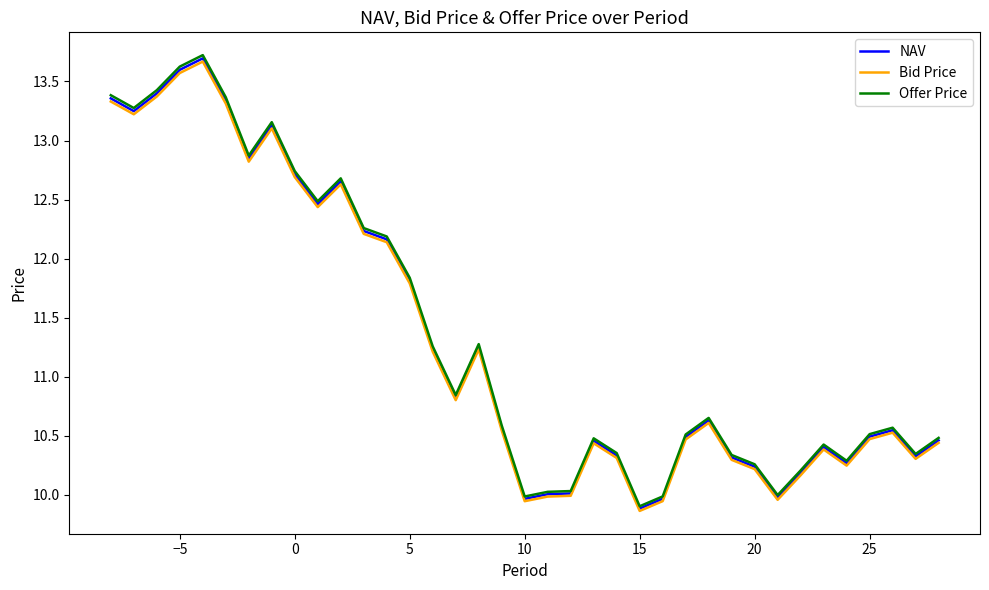

What is the greatest value displayed?

13.7